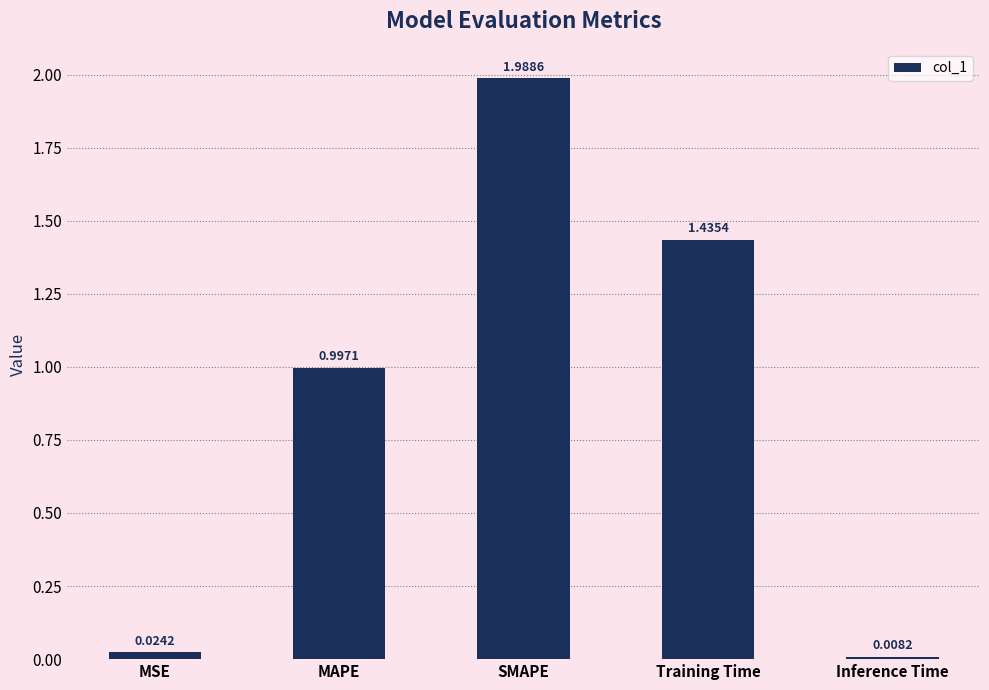

What is the label of the 3rd bar from the left?

SMAPE